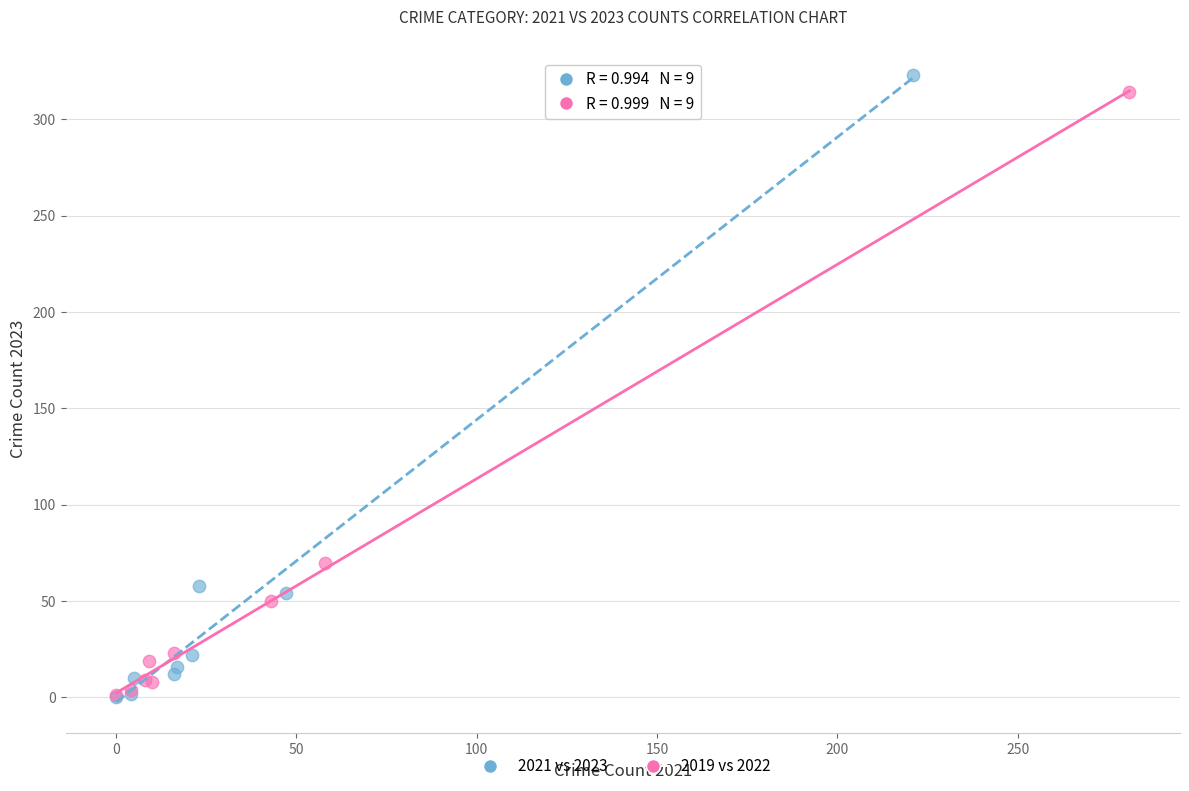

Which series has the widest spread of Y values?

2021 vs 2023